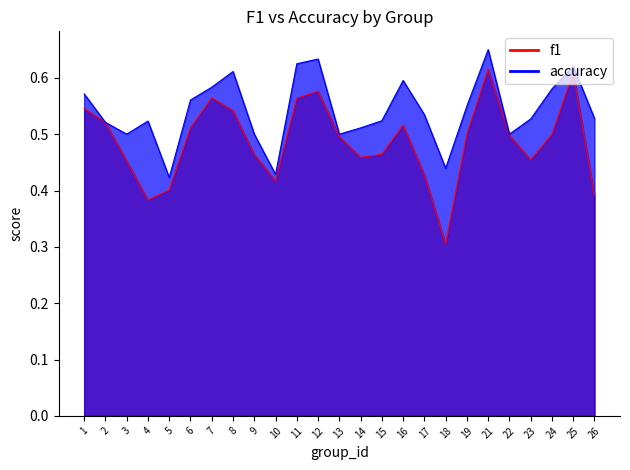

What is the average value of the accuracy series?

0.5